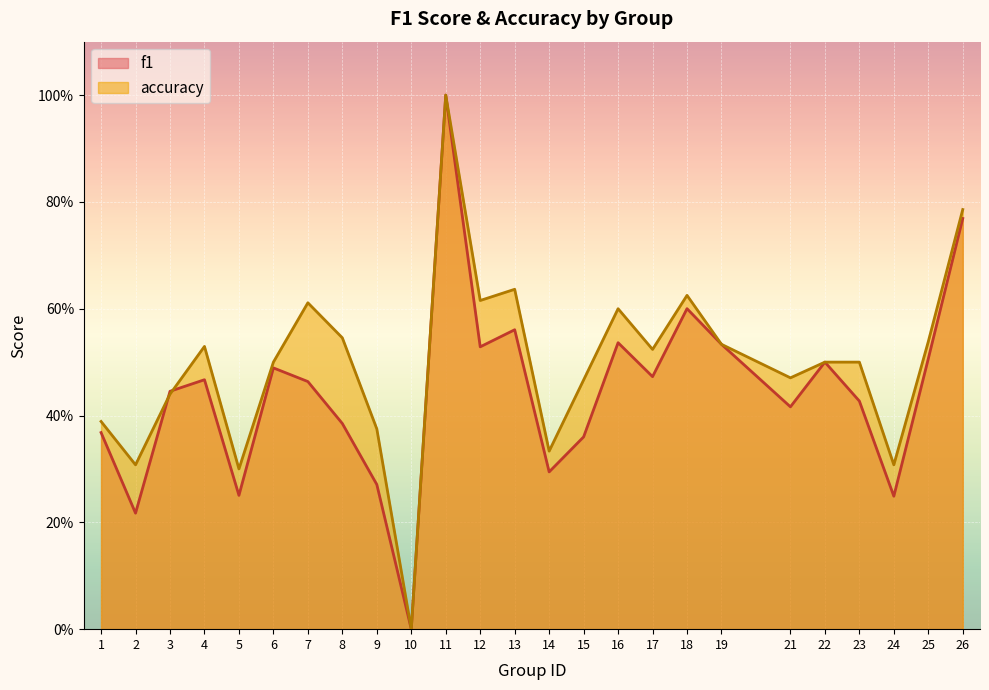

What is the sum of all accuracy values?

12.4